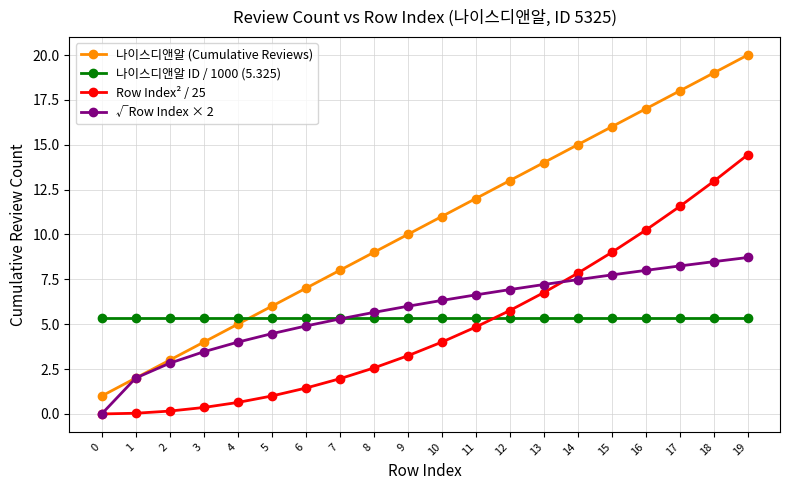

Which series has the largest range (max minus min)?

나이스디앤알 (Cumulative Reviews)